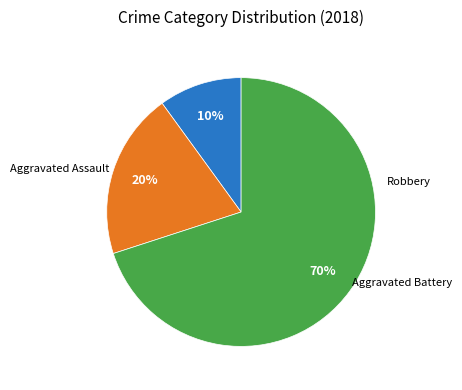

To the nearest percent, what is the difference between the largest and smallest slice percentages?

60%